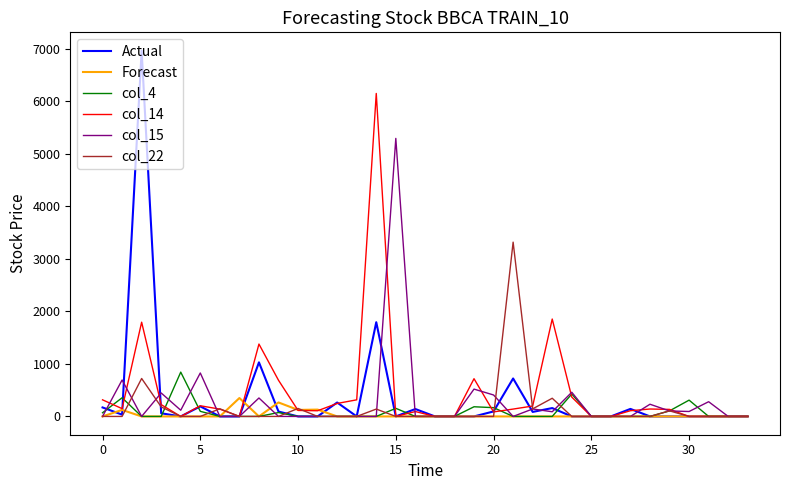

Rank the series by their maximum value, from lowest to highest.

Forecast, col_4, col_22, col_15, col_14, Actual